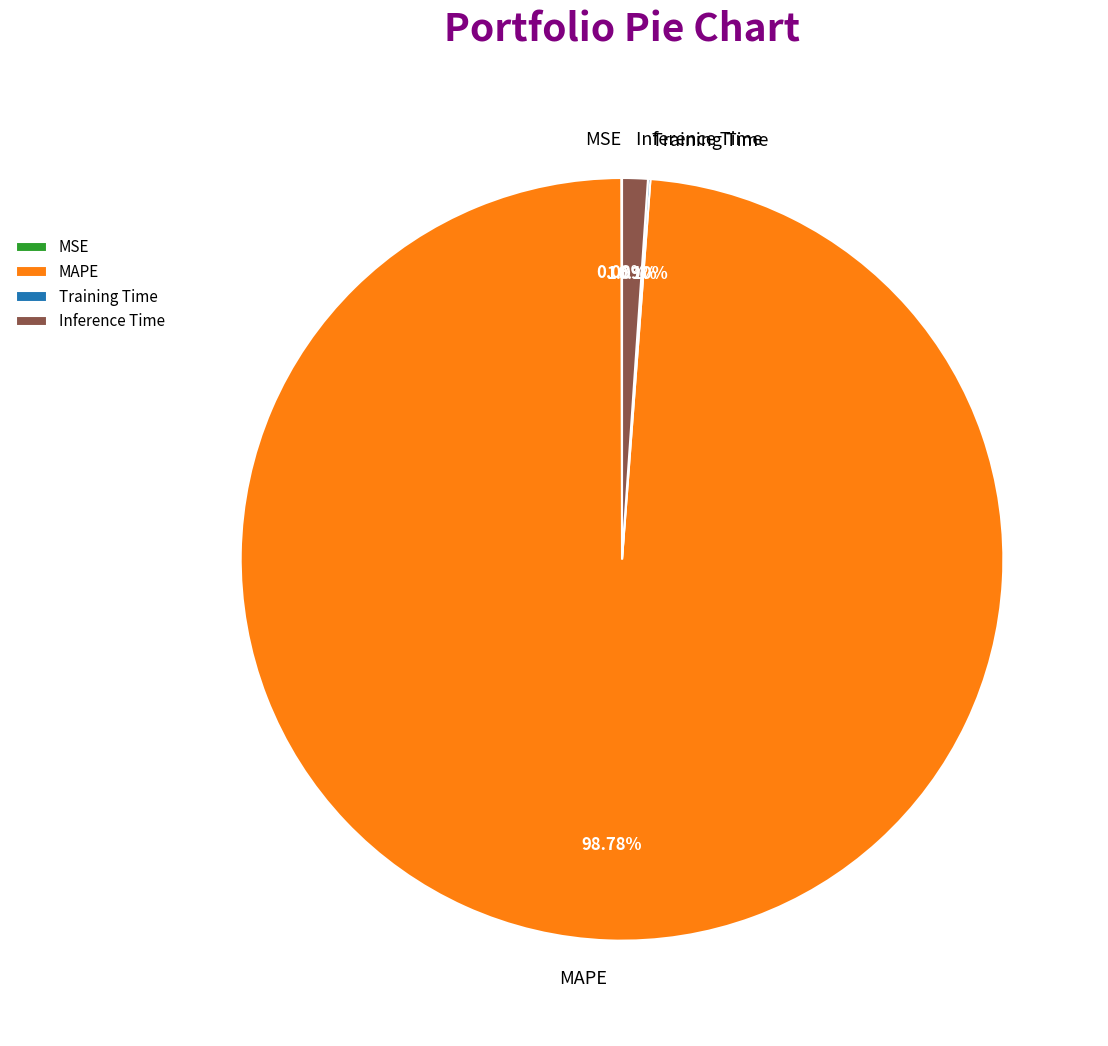

Does MAPE account for over 50% of the chart?

Yes